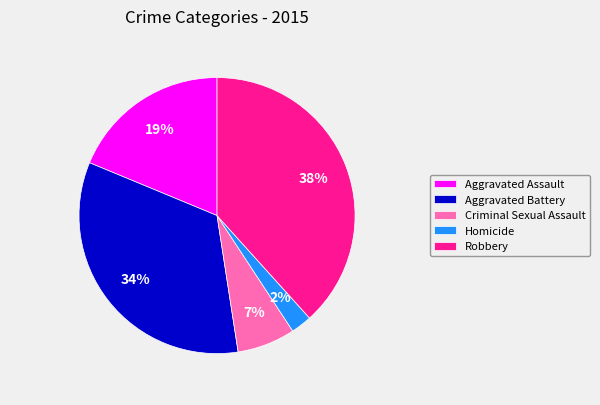

Between Homicide and Aggravated Battery, which is larger?

Aggravated Battery